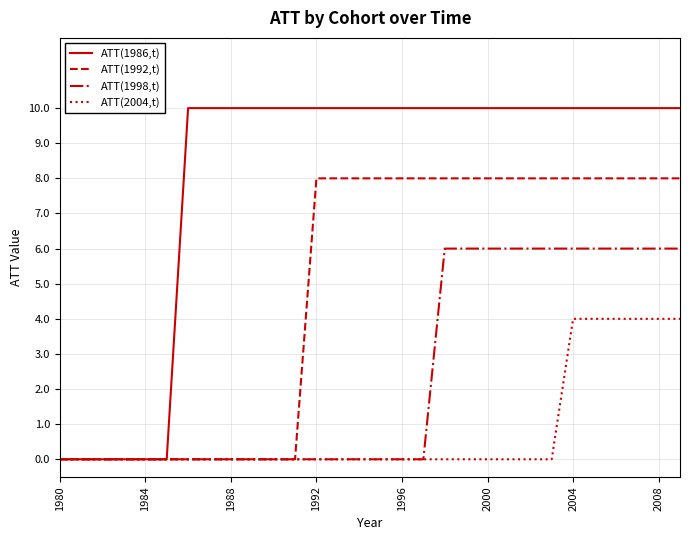

Which series has the largest total across all categories?

ATT(1986,t)